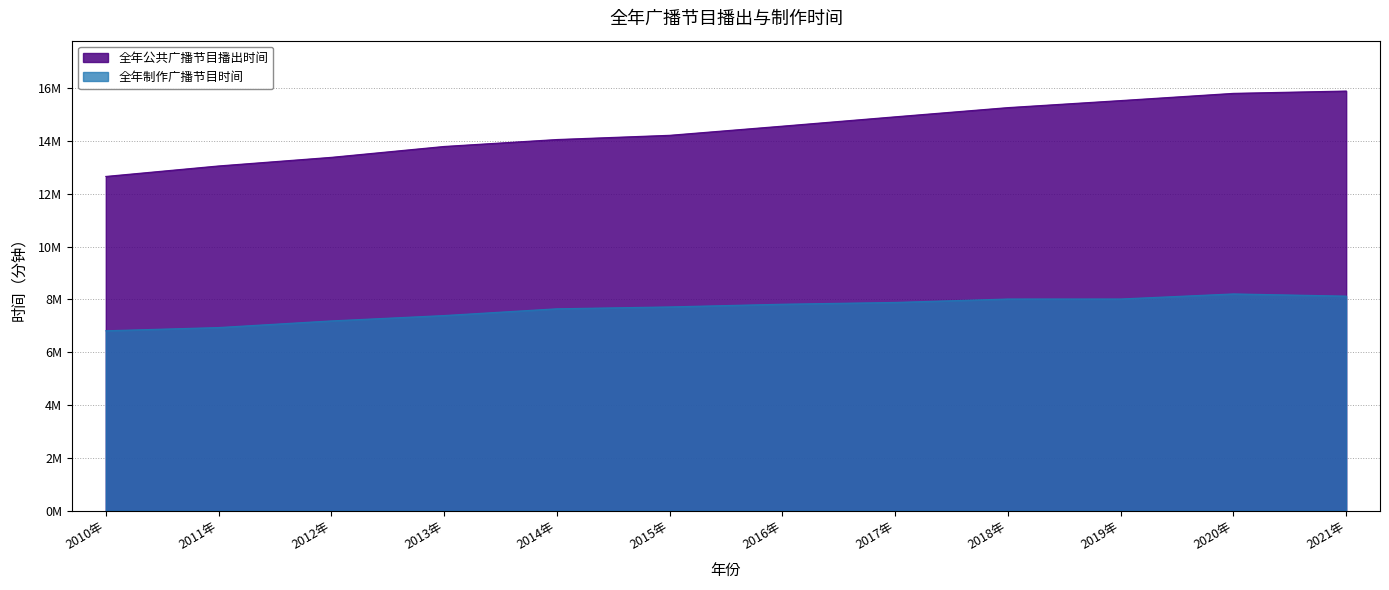

Which label corresponds to the largest value in the chart?

2021年